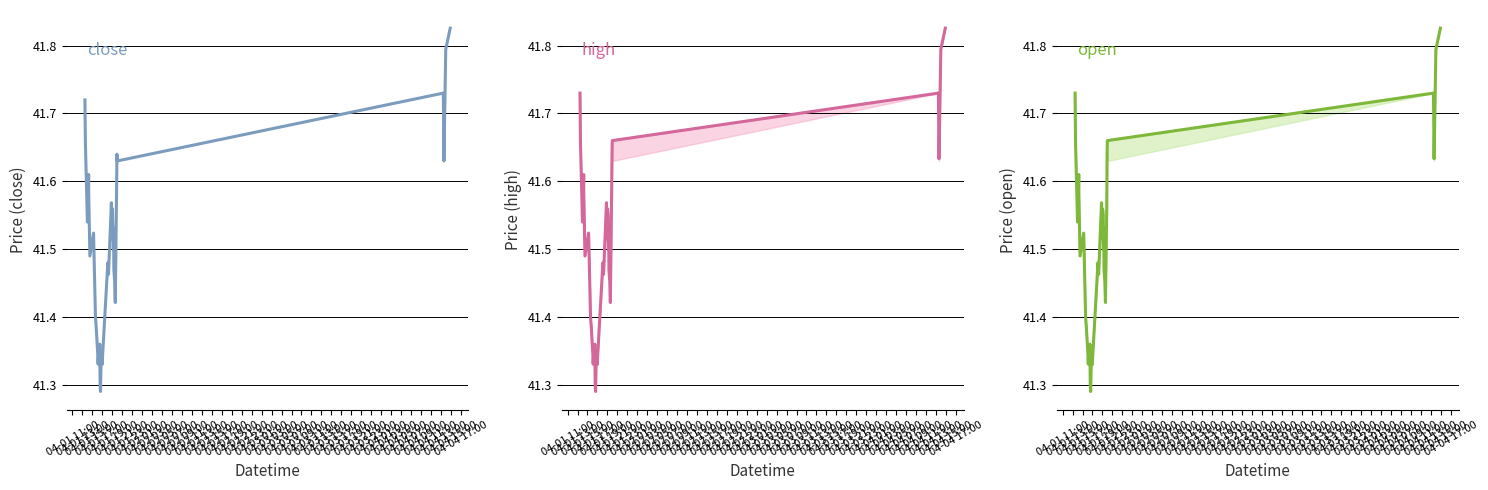

What is the minimum value shown in the chart?

41.3